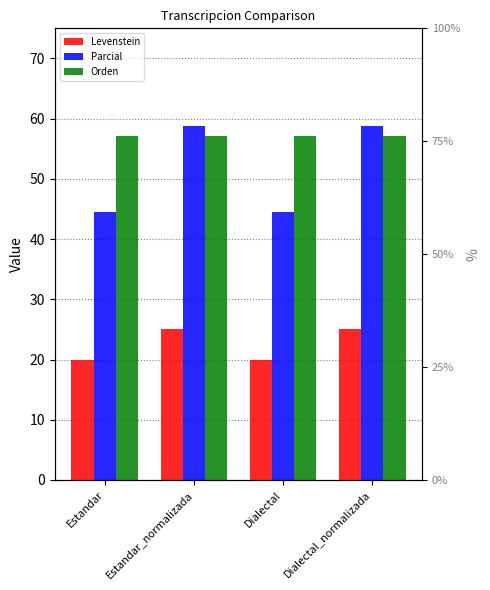

What is the label of the 2nd bar from the right?

Dialectal